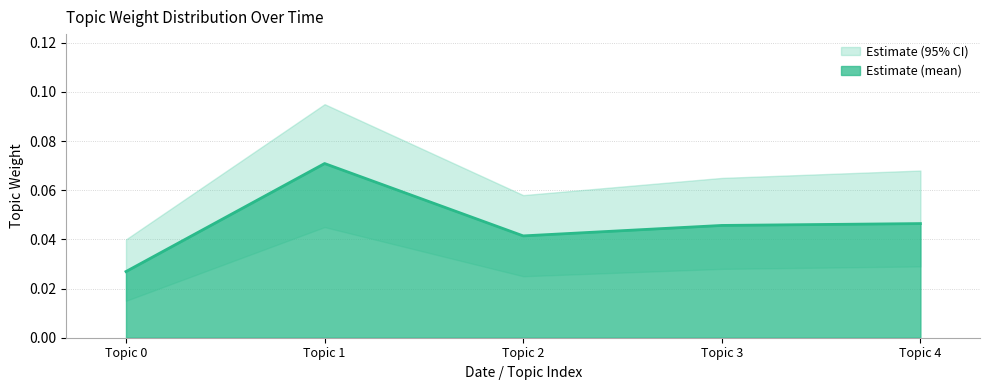

The Estimate (mean) series shows 0.1 at Topic 2. True or false?

False